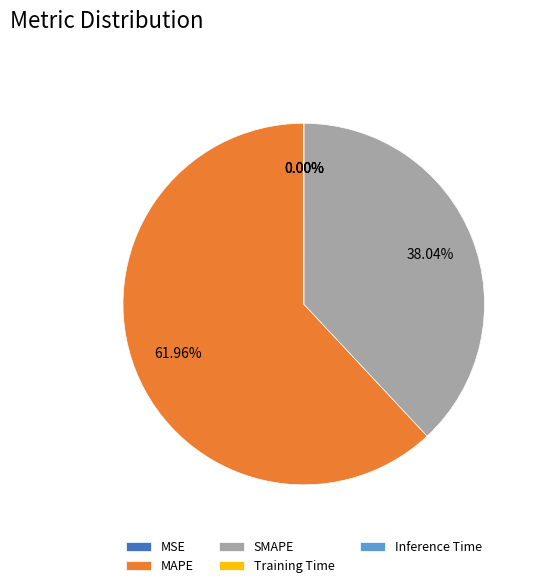

Which slice represents more than half of the pie?

MAPE